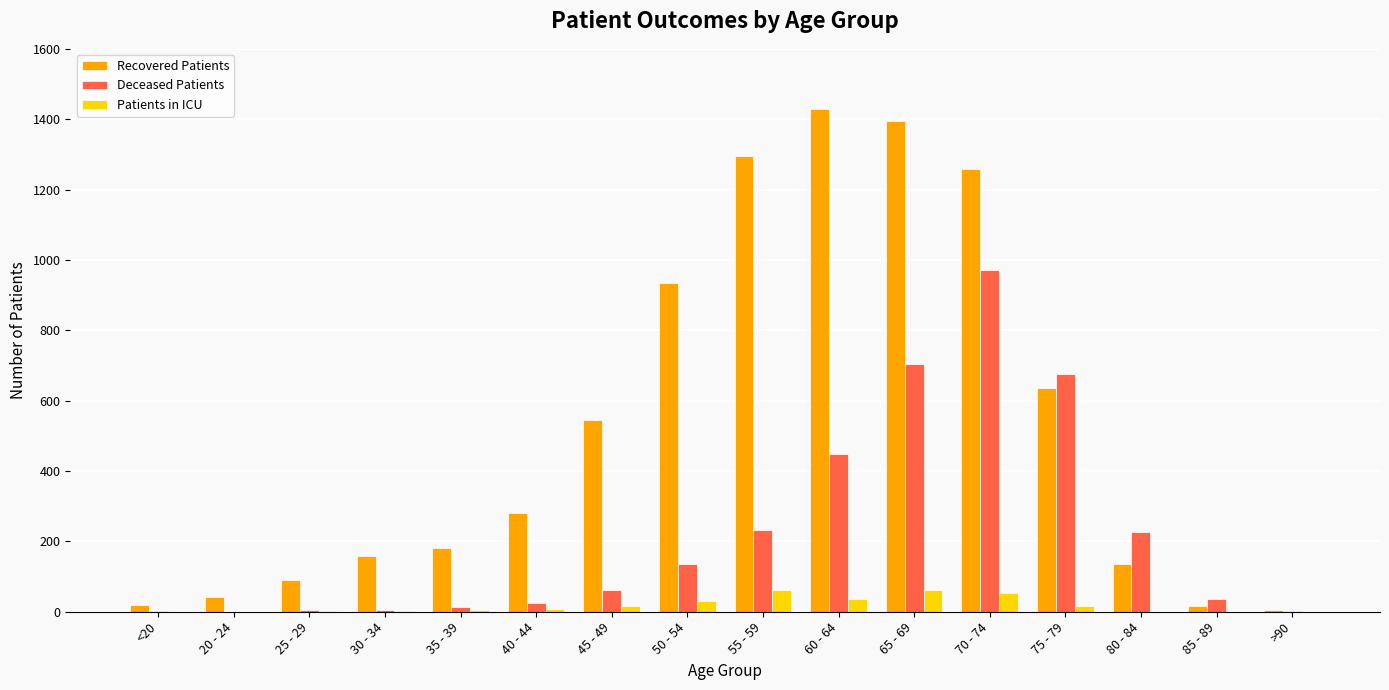

True or false: Deceased Patients has a value of 62 at 45 - 49.

True